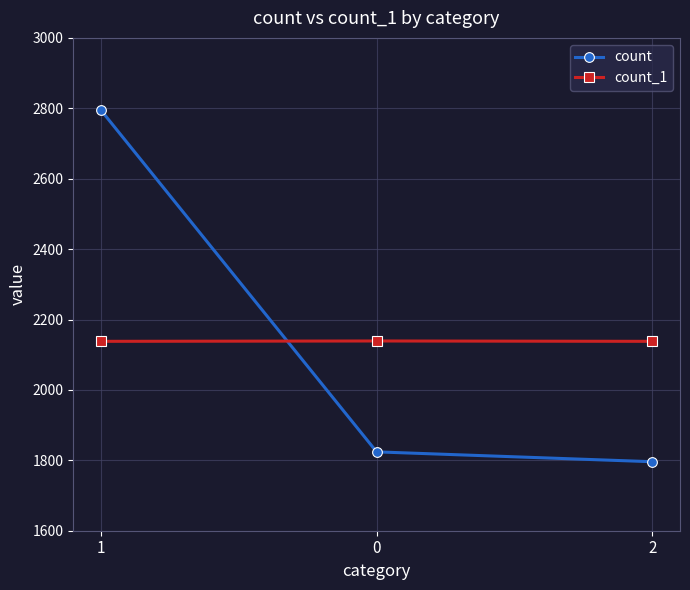

What is the difference between the count values at 2 and 0?

28